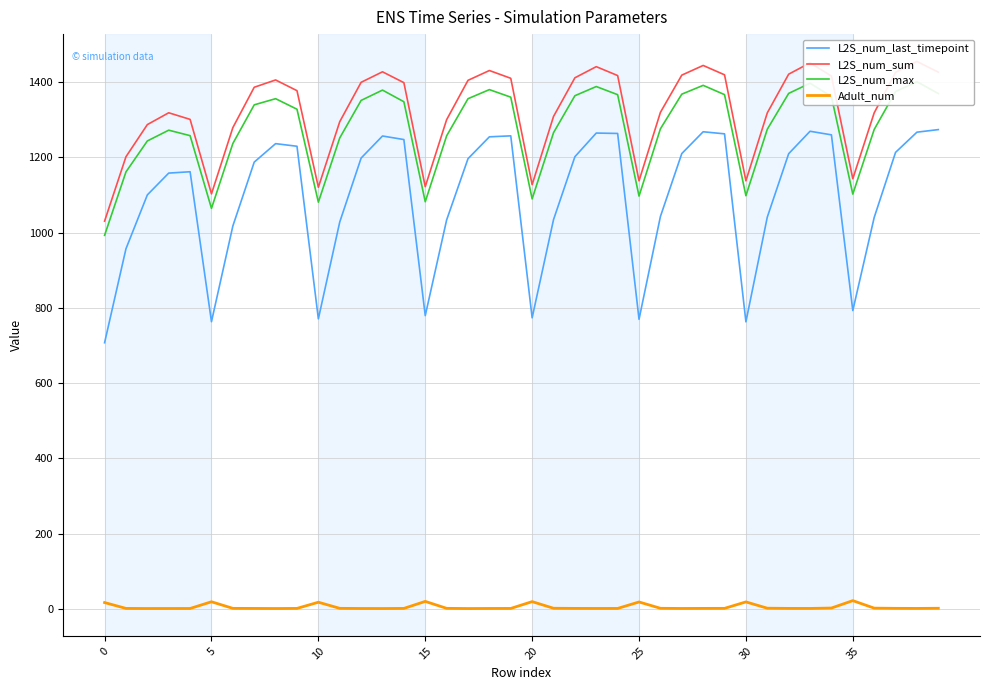

True or false: L2S_num_sum has a value of 1030.5 at 0.

True